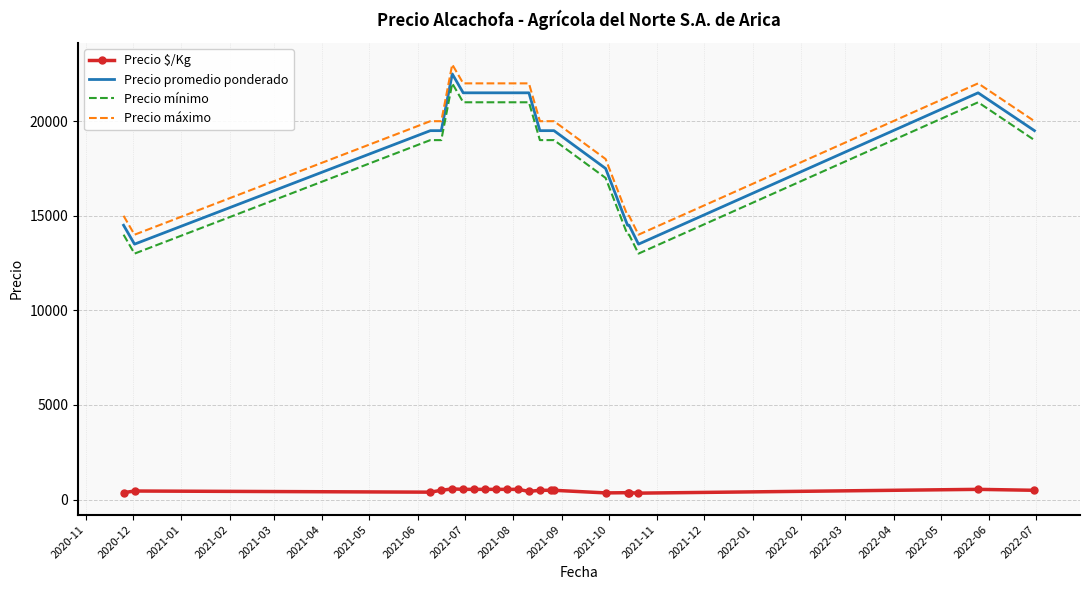

What is the greatest value displayed?

23000